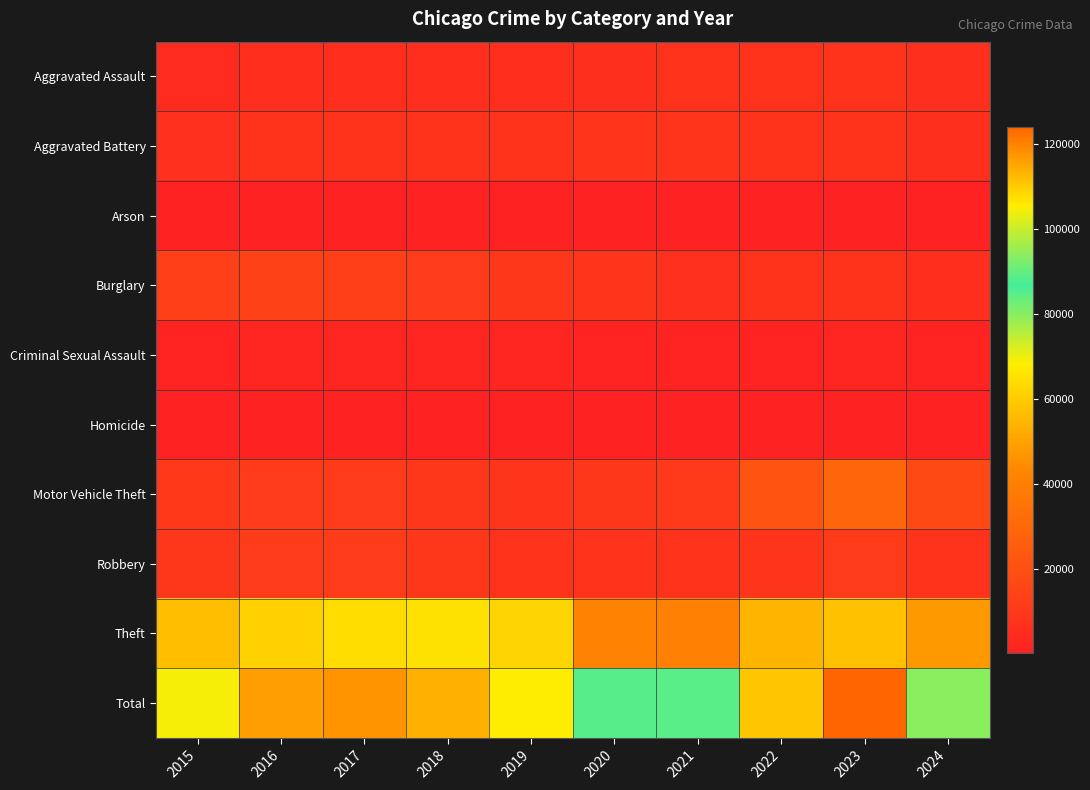

Rank the series at 2018 from lowest to highest value.

Arson, Homicide, Criminal Sexual Assault, Aggravated Assault, Aggravated Battery, Robbery, Motor Vehicle Theft, Burglary, Theft, Total